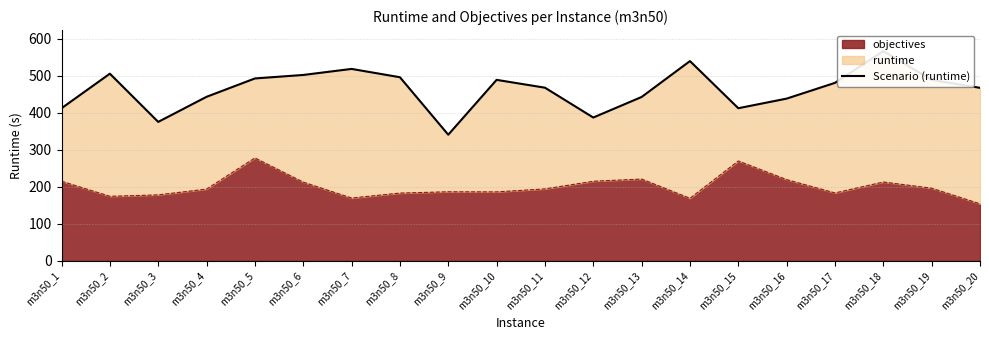

Reading left to right, what are all the values shown in this chart?

412.7	506.1	375.7	443.6	493.2	502.7	519.0	496.5	341.1	489.4	468.2	387.6	443.1	540.1	412.7	438.7	481.3	567.2	489.4	467.9